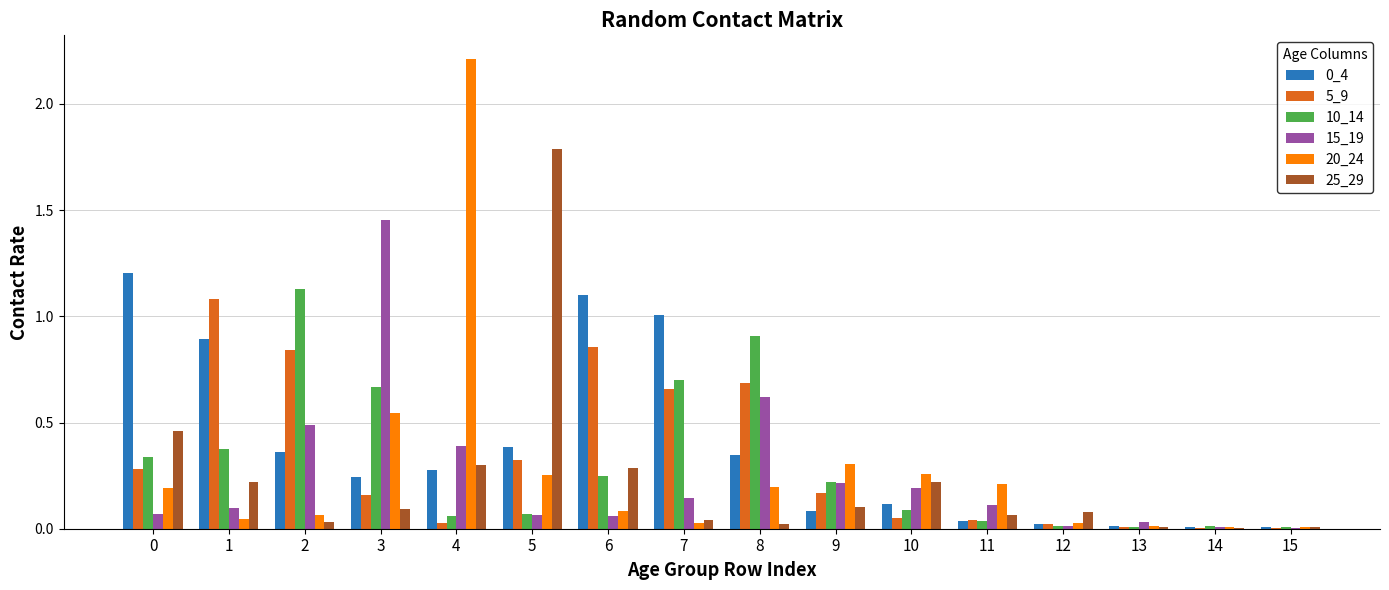

Is the value of 5_9 at 3 greater than the value of 0_4 at 6?

No